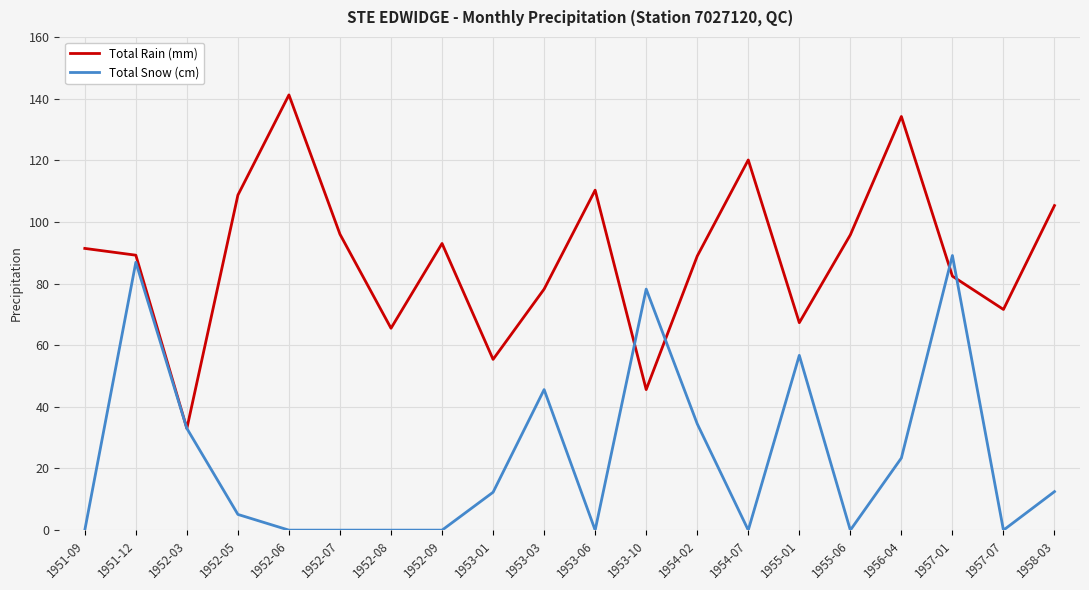

True or false: Total Snow (cm) has more than 2 interior local peaks.

True